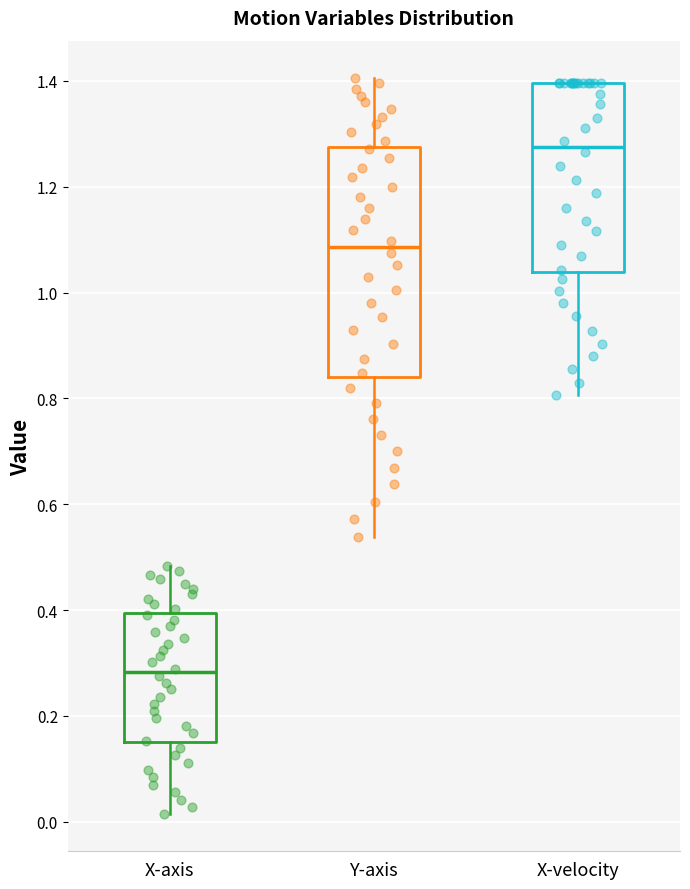

Reading left to right, transcribe this box plot: for each box, give where its median line is, the range the box spans, and where its two whiskers end, as read against the y-axis. The values are not printed on the chart, so give them approximately, as read against the axis.

X-axis: median 0.28, box 0.16 to 0.40, whiskers 0.02 to 0.48
Y-axis: median 1.08, box 0.84 to 1.28, whiskers 0.54 to 1.40
X-velocity: median 1.28, box 1.04 to 1.40, whiskers 0.80 to 1.40